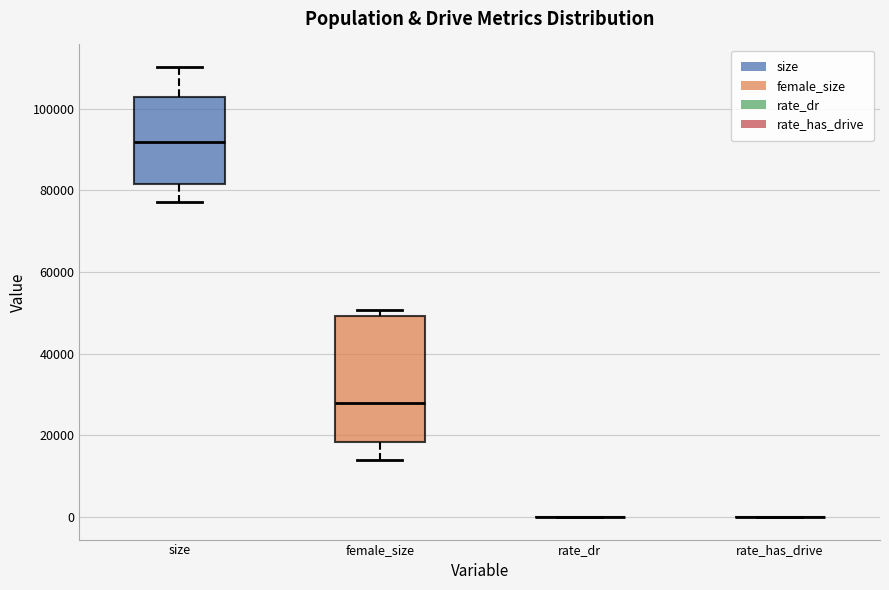

Comparing the boxes themselves (not the whiskers), which one is the tallest?

female_size